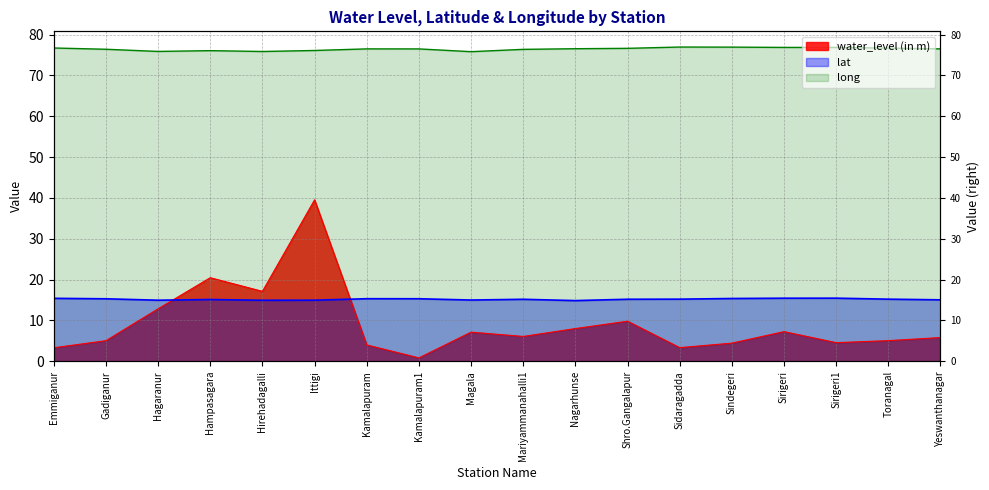

What is the label of the 4th point from the left?

Hampasagara